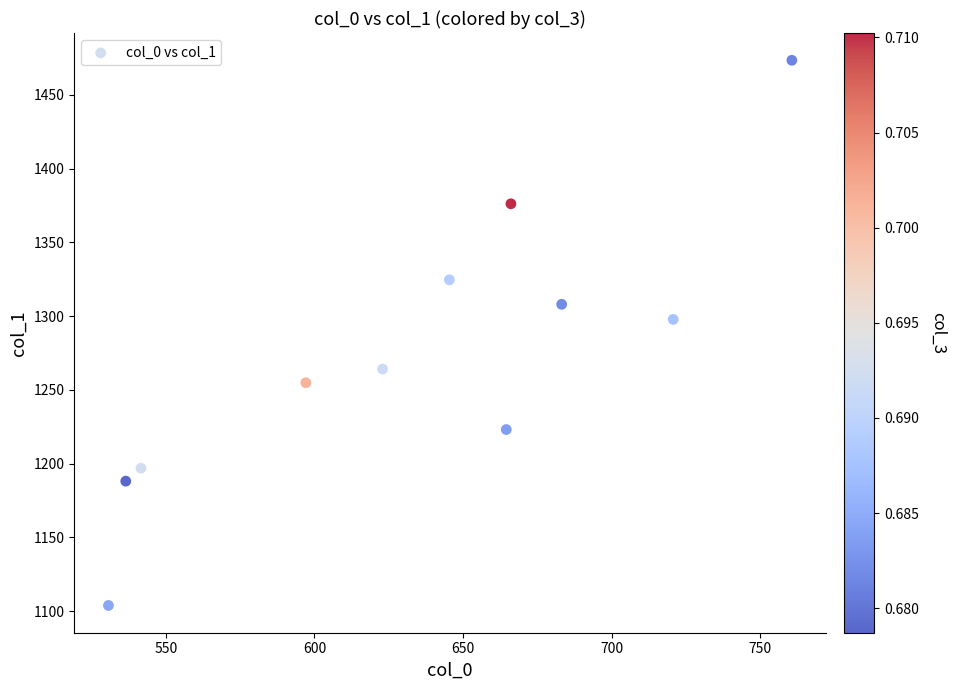

What Y value in the scatter plot is closest to 1288?

1297.8